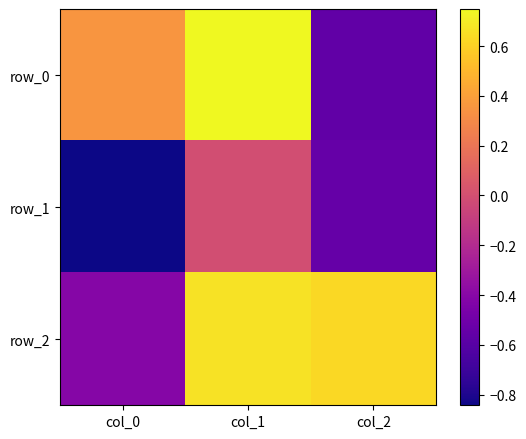

Rank the categories by row_2 value from highest to lowest.

col_1, col_2, col_0